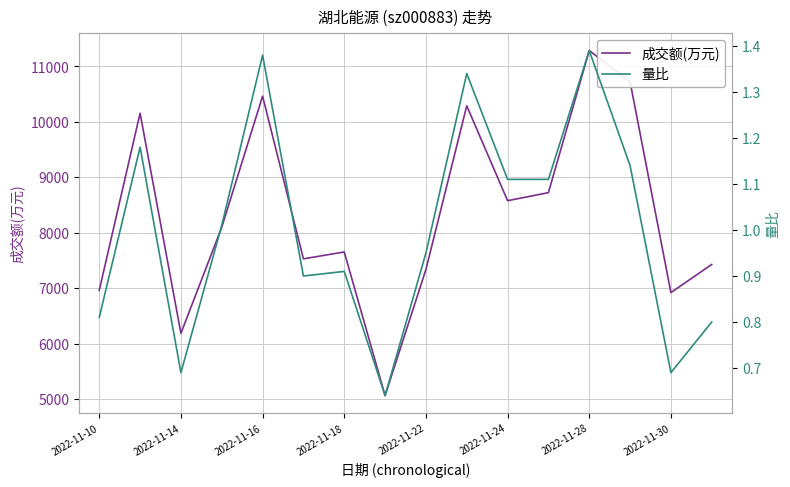

True or false: 量比 and 成交额(万元) intersect in this chart.

False